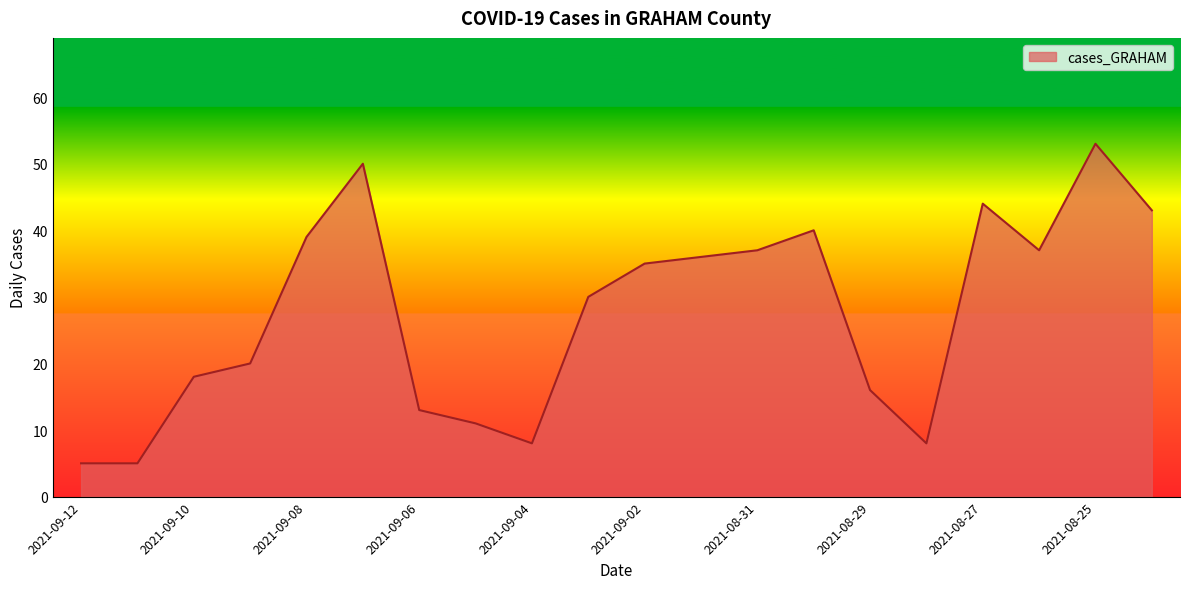

What is the minimum value shown in the chart?

5